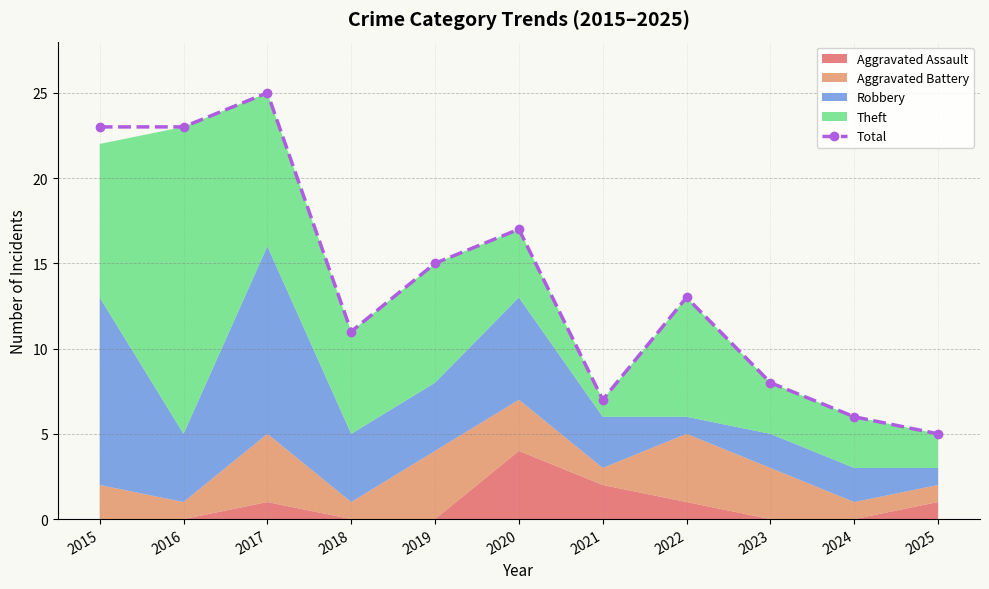

Reading left to right, extract all data points from this chart.

2015=23	2016=23	2017=25	2018=11	2019=15	2020=17	2021=7	2022=13	2023=8	2024=6	2025=5